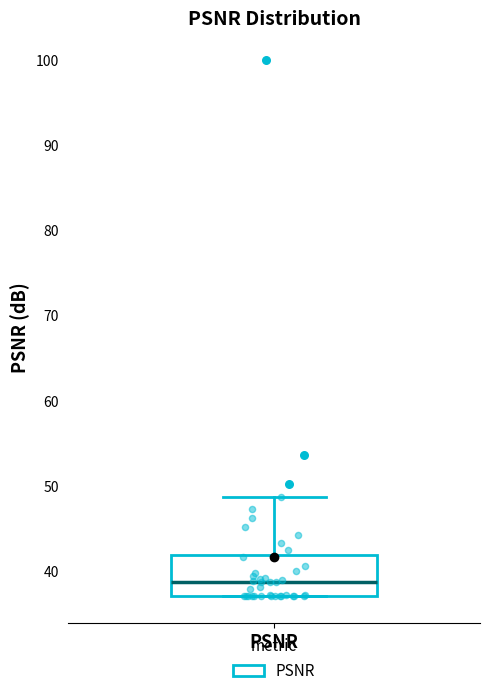

Where does the upper whisker of the box for PSNR end on the y-axis? The values are not printed on the chart, so give them approximately, as read against the axis.

49